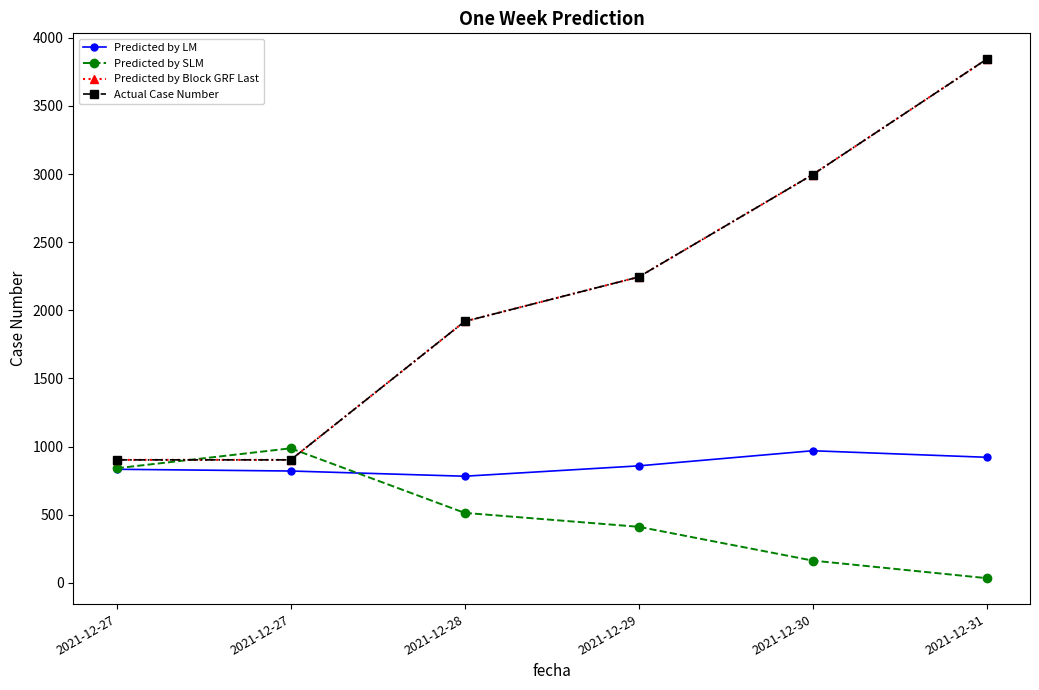

Is this an area chart (filled region under the line)?

No